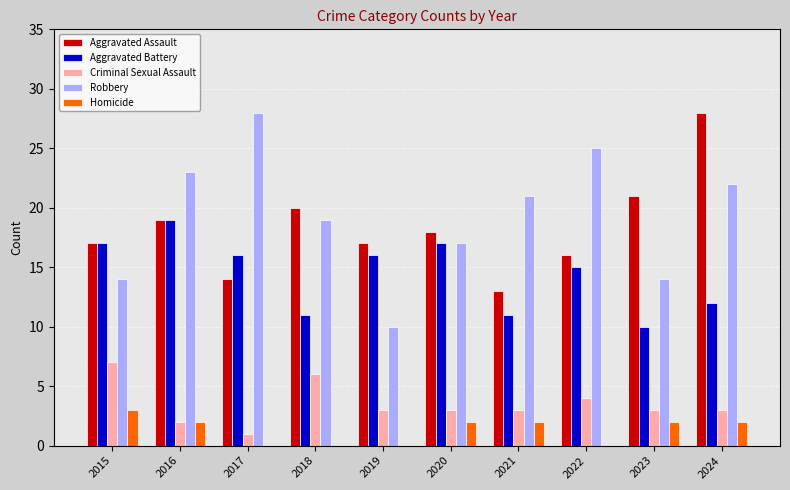

The value of Aggravated Battery at 2020 is 30. True or false?

False